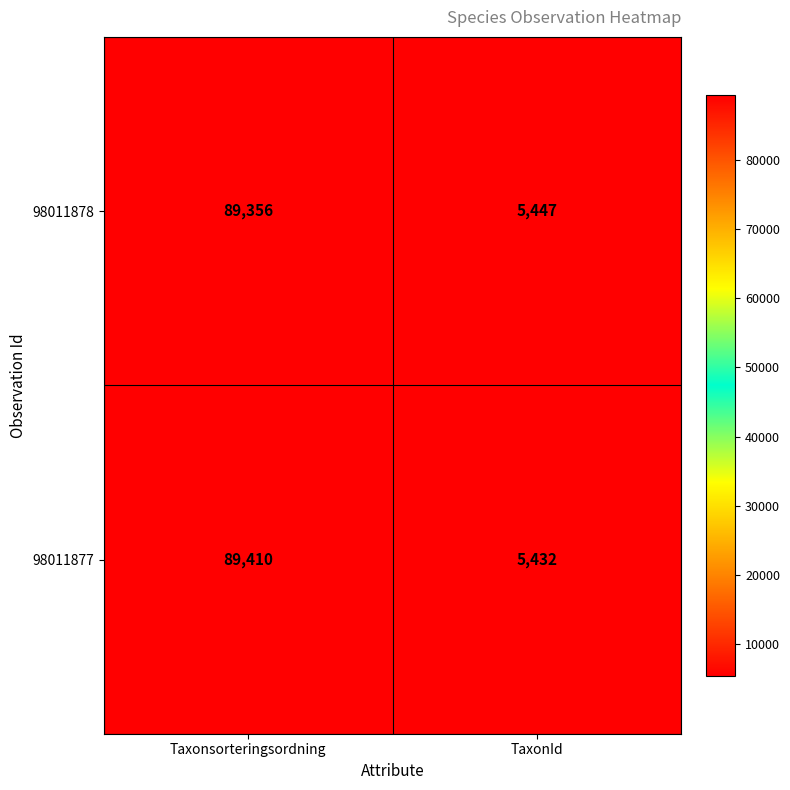

Where is 98011878 nearest to the value 47401?

TaxonId